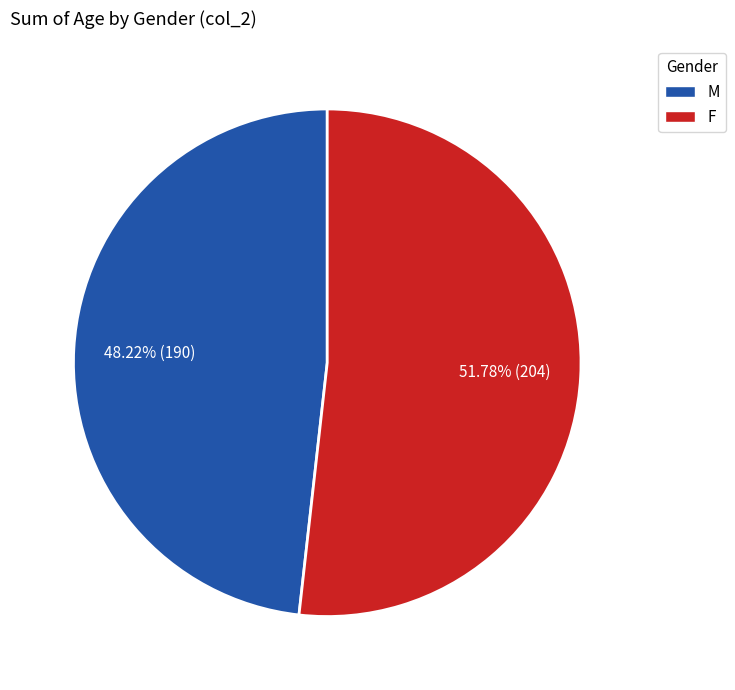

Which has a higher value, F or M?

F